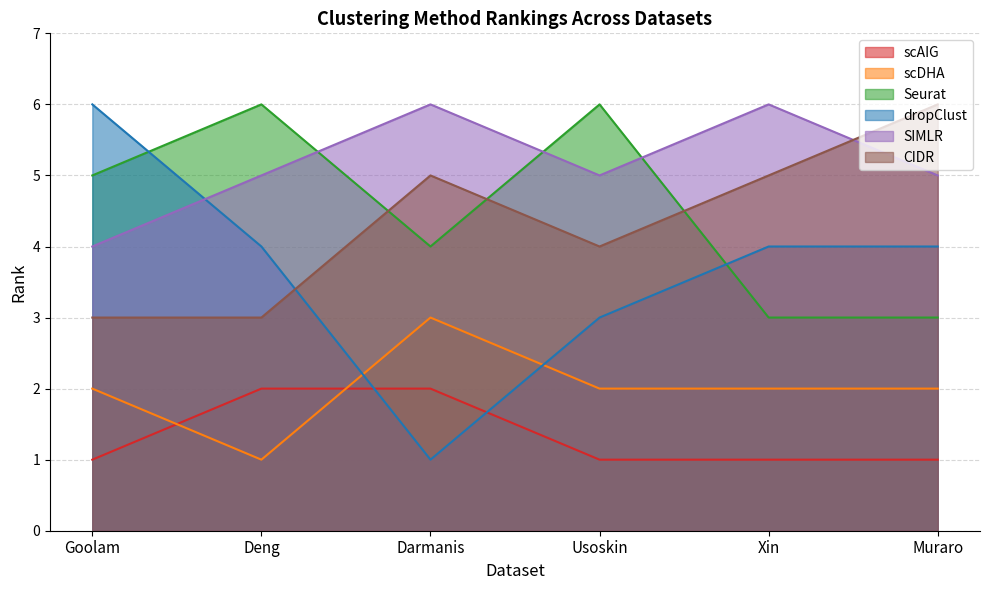

Is the value of dropClust at Goolam greater than the value of CIDR at Goolam?

Yes